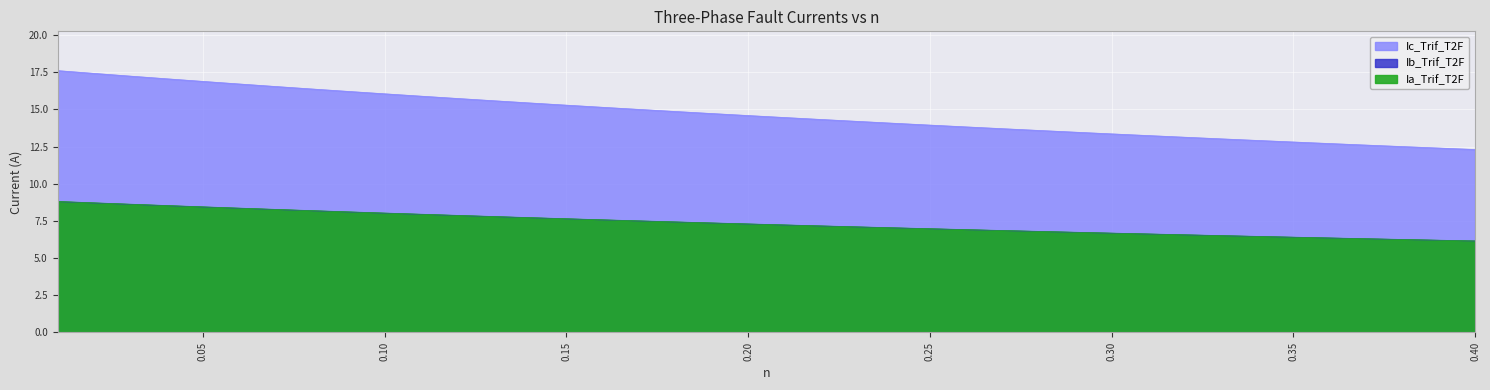

What is the difference between the second highest and minimum values in the Ia_Trif_T2F series?

2.6